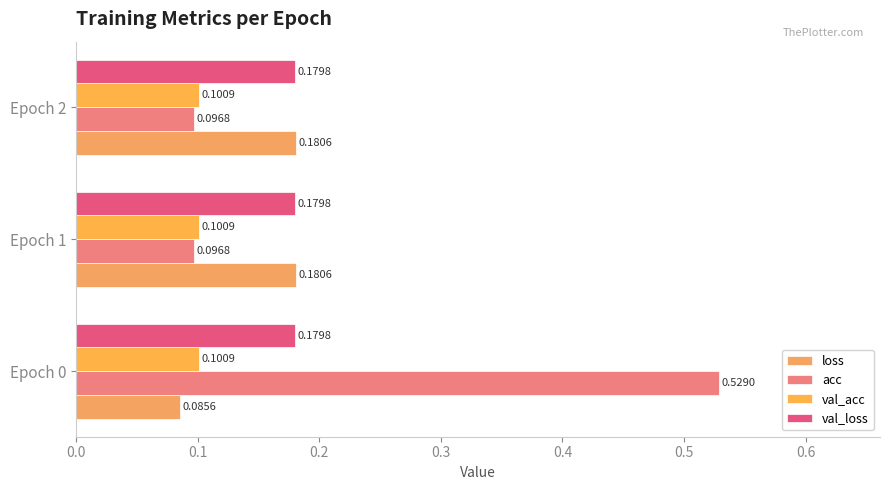

What is the average value of the loss series?

0.1